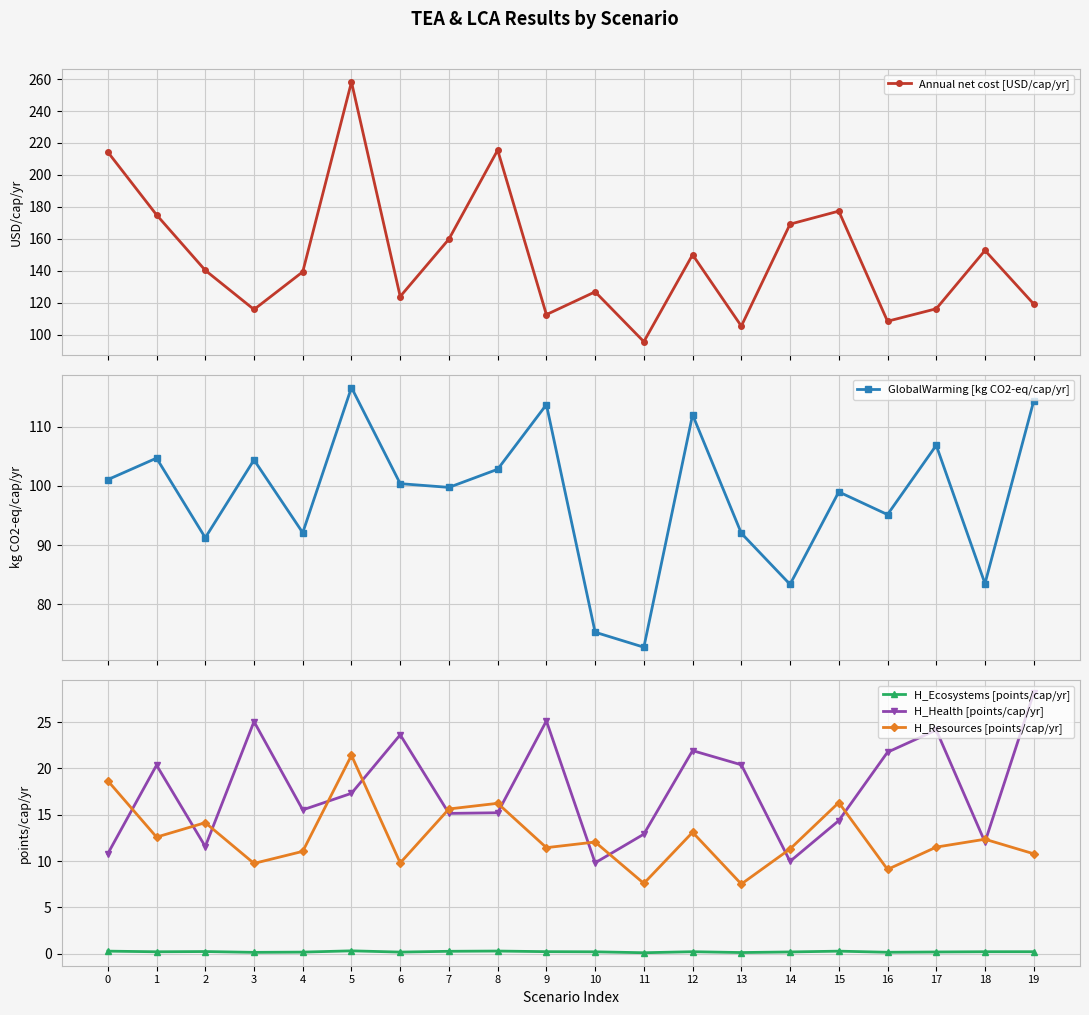

Which series changed the most between 5 and 15?

Annual net cost [USD/cap/yr]